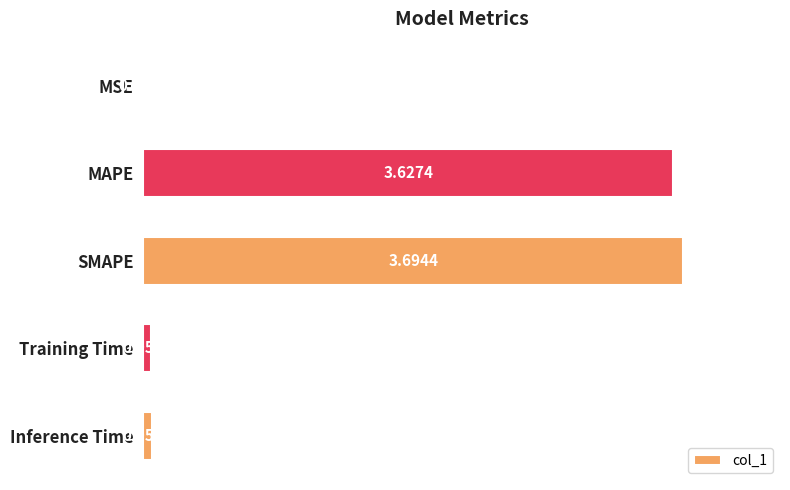

Between Training Time and Inference Time, which is larger?

Inference Time